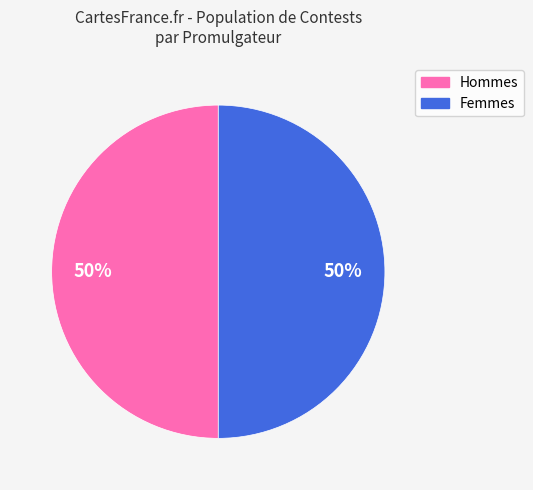

How many segments does this pie chart have?

2